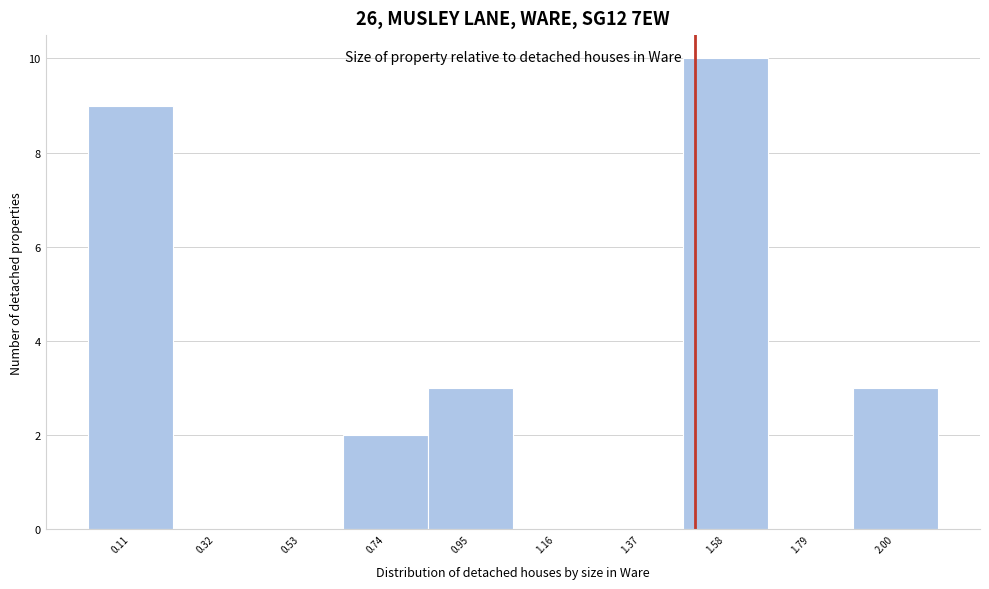

Reading left to right, list every bar in this chart as the range it spans on the x-axis followed by its height. Neither the bar edges nor the heights are printed on the chart, so give them approximately, as read against the axes.

0.00 to 0.21: 9
0.21 to 0.42: 0
0.42 to 0.63: 0
0.63 to 0.84: 2
0.84 to 1.05: 3
1.05 to 1.26: 0
1.26 to 1.47: 0
1.47 to 1.68: 10
1.68 to 1.89: 0
1.89 to 2.10: 3